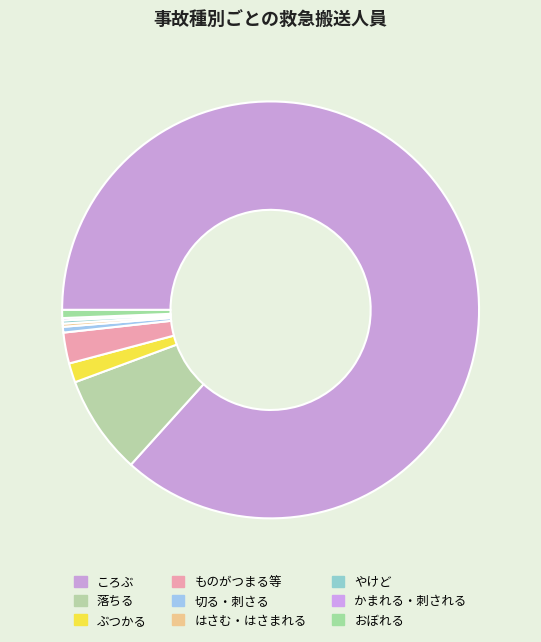

What portion of the pie excludes かまれる・刺される?

99.8%